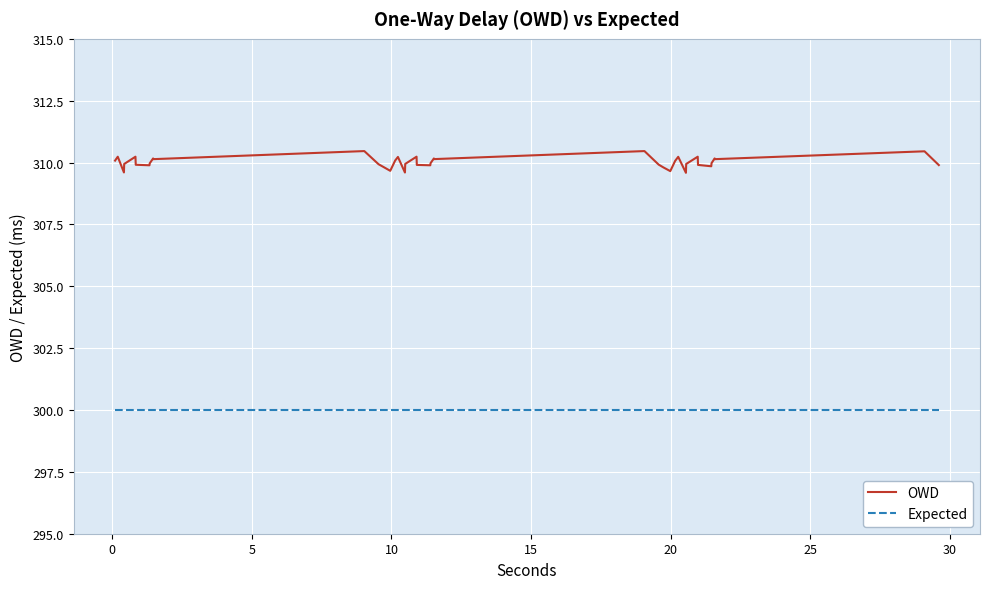

What is the greatest value displayed?

310.5